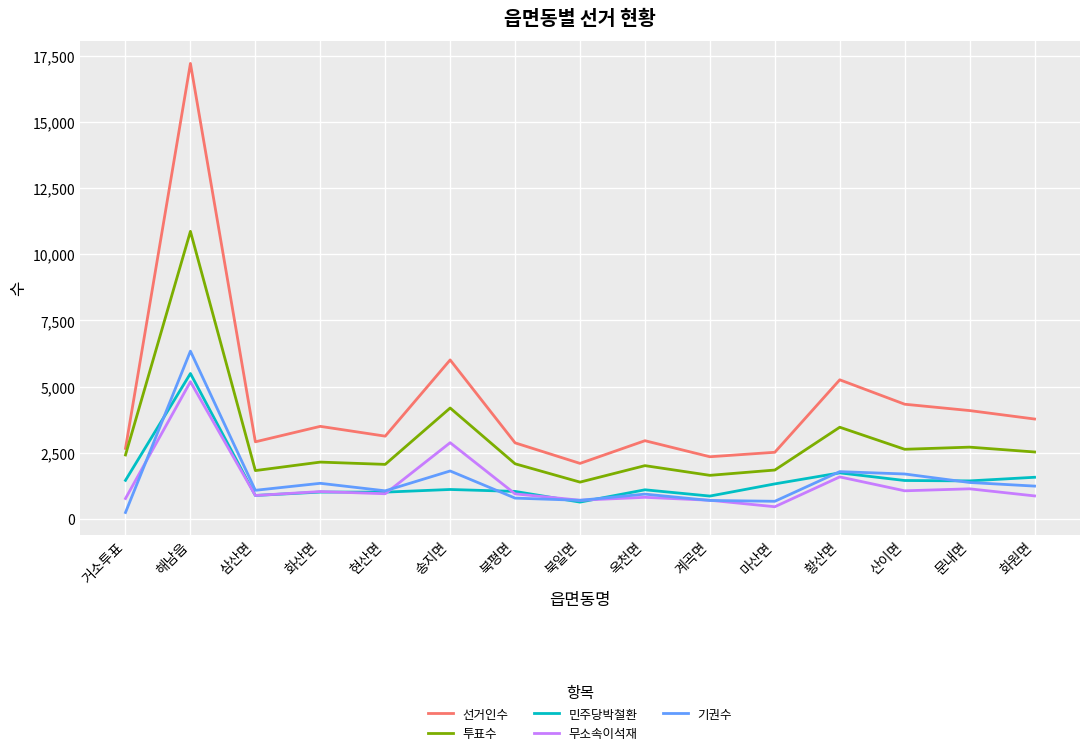

What position from the right is 현산면?

11